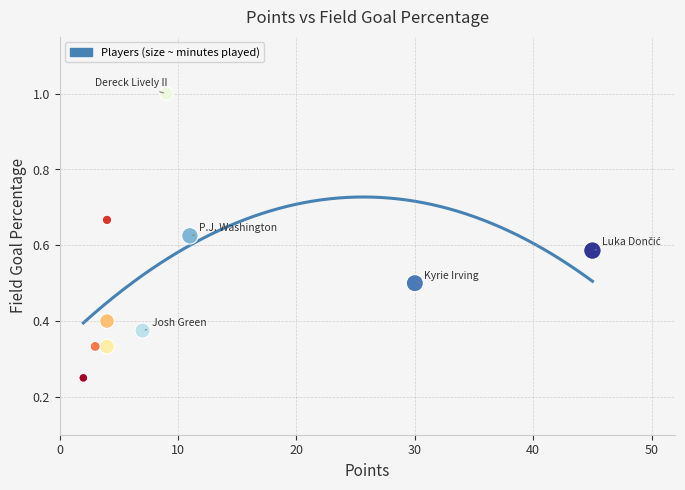

What is the range of X values (max minus min)?

43.0